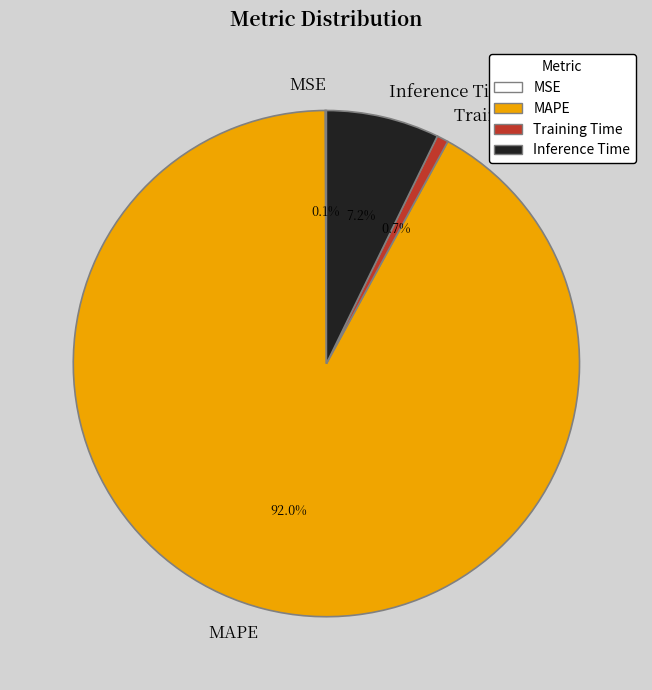

Combined, what portion of the pie is Training Time and MAPE?

92.7%